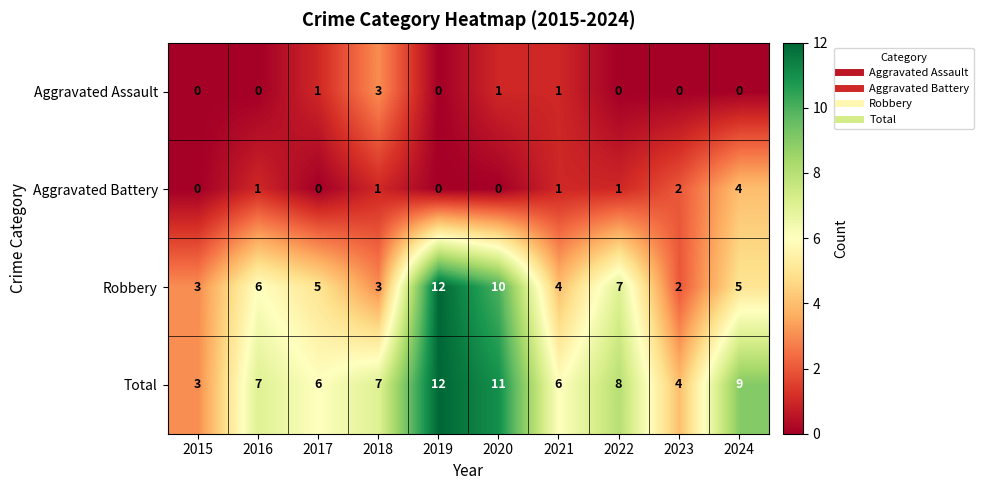

What is the total value across all series at 2024?

18